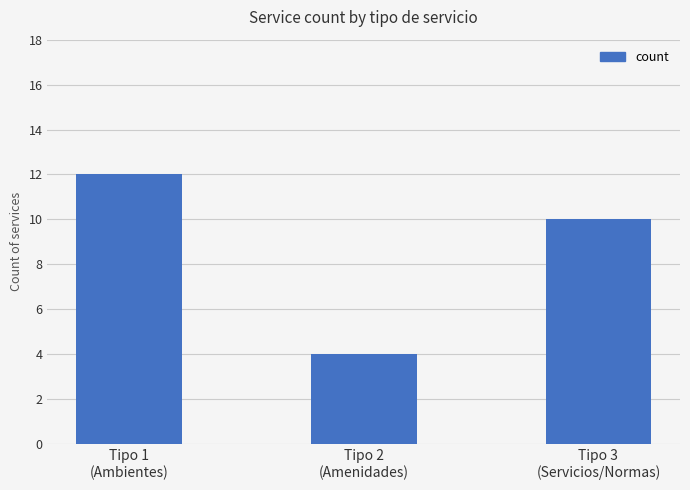

At which label is the value closest to 8?

Tipo 3
(Servicios/Normas)